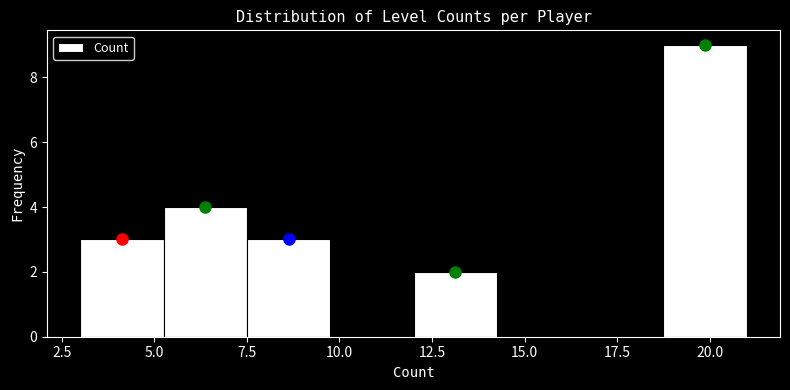

Reading left to right, transcribe this chart: for each bar, give the range it covers on the x-axis and its height. Neither the bar edges nor the heights are printed on the chart, so give them approximately, as read against the axes.

3.00 to 5.25: 3
5.25 to 7.50: 4
7.50 to 9.75: 3
9.75 to 12.00: 0
12.00 to 14.25: 2
14.25 to 16.50: 0
16.50 to 18.75: 0
18.75 to 21.00: 9